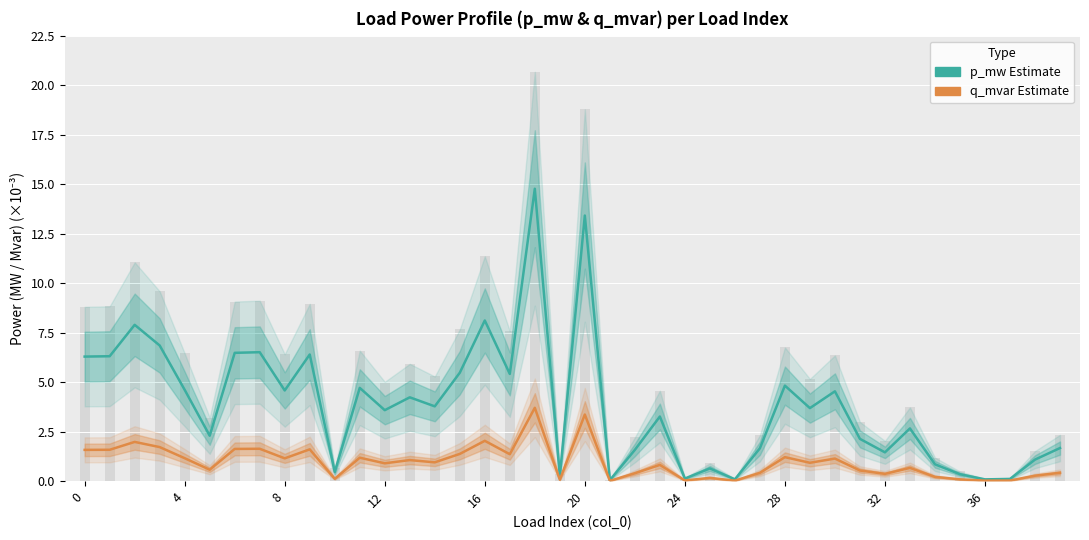

What is the label of the 5th bar from the right?

35